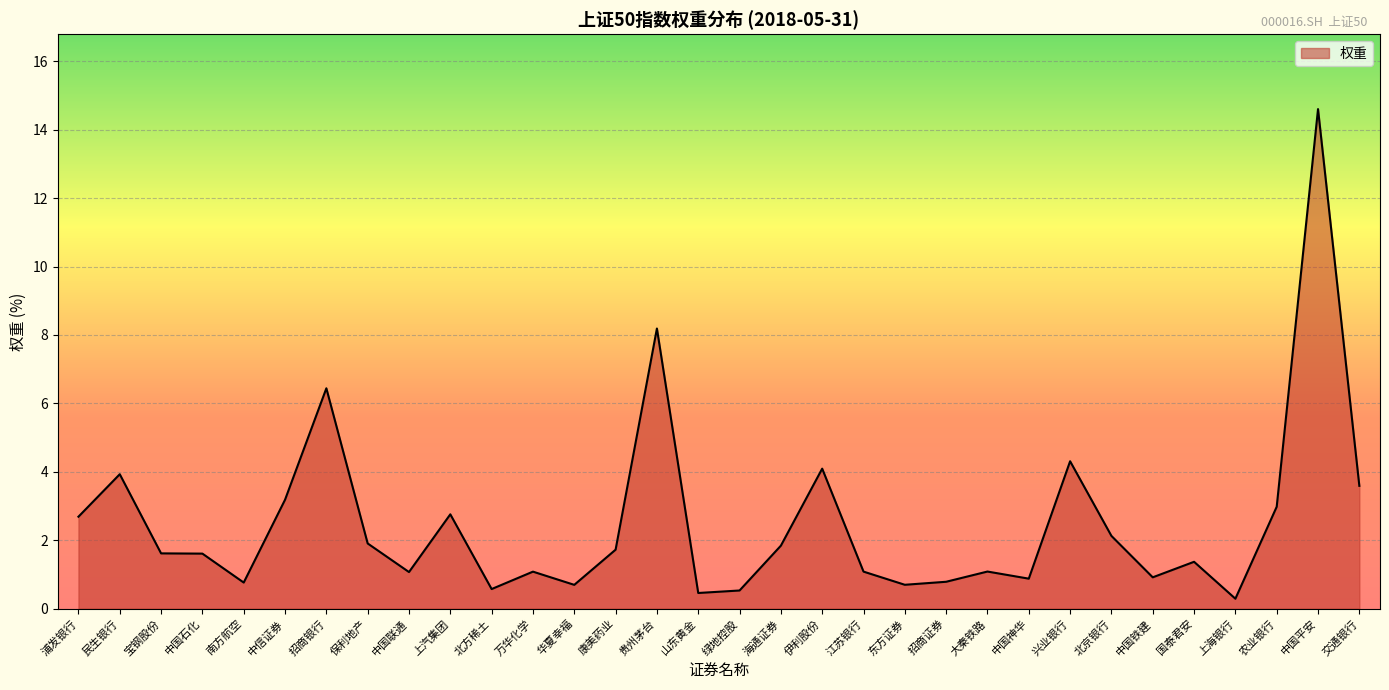

What is the difference between the values at 大秦铁路 and 伊利股份?

3.0